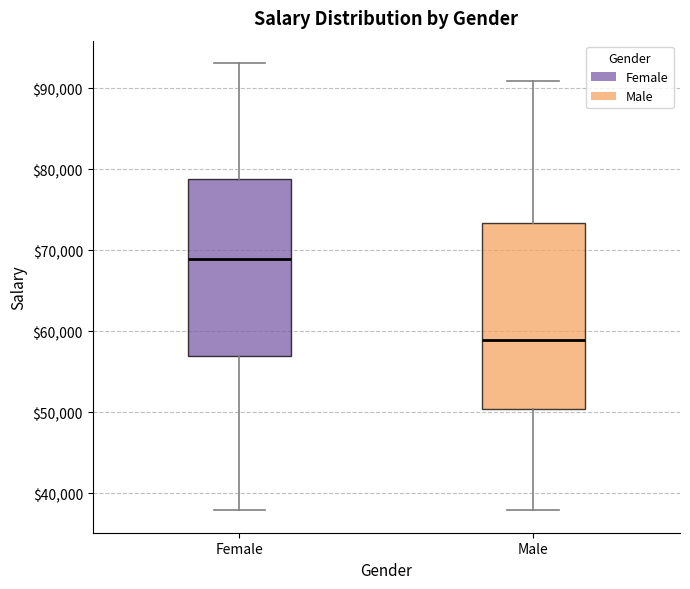

Reading left to right, transcribe this box plot: for each box, give where its median line is, the range the box spans, and where its two whiskers end, as read against the y-axis. The values are not printed on the chart, so give them approximately, as read against the axis.

Female: median 69000, box 57000 to 79000, whiskers 38000 to 93000
Male: median 59000, box 50000 to 73000, whiskers 38000 to 91000